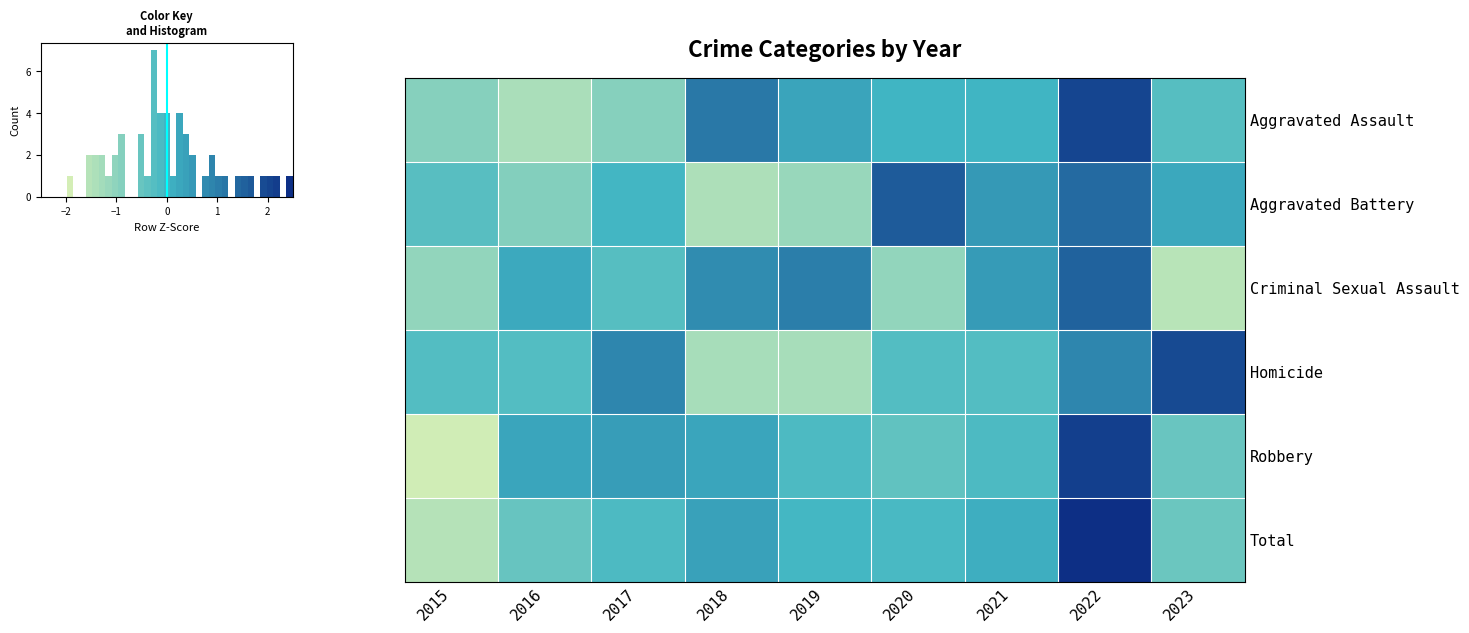

At which category is the sum across all series the highest?

2022